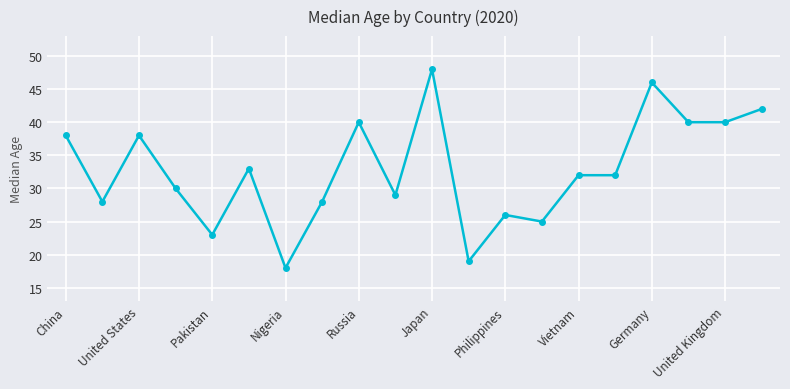

What is the smallest value displayed?

18